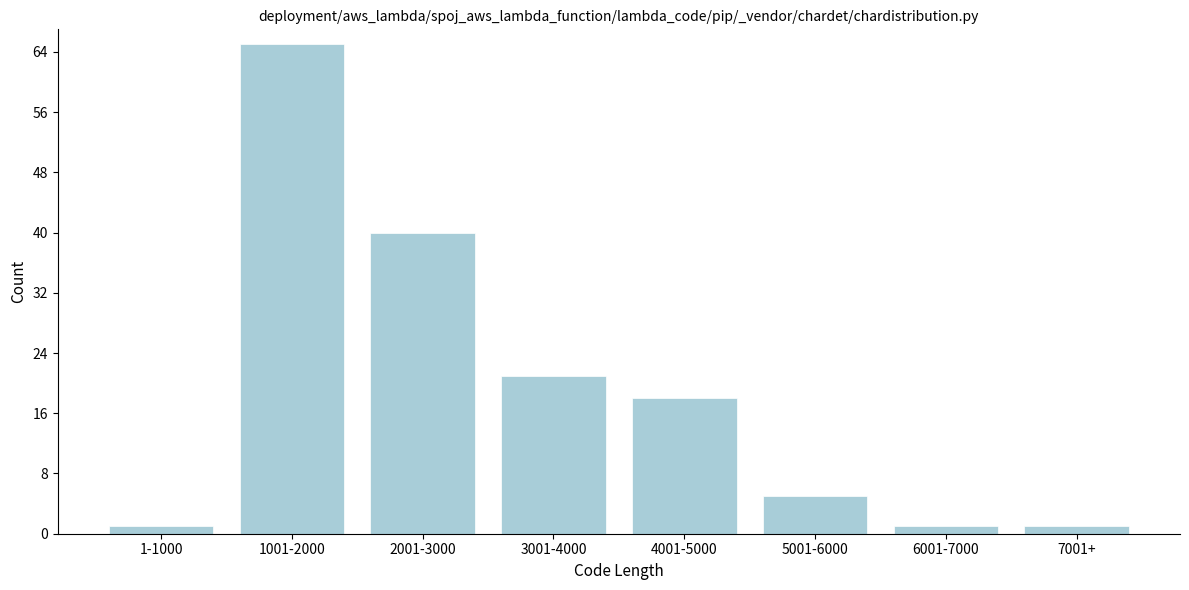

Reading left to right, transcribe all the data shown in this chart.

1	65	40	21	18	5	1	1